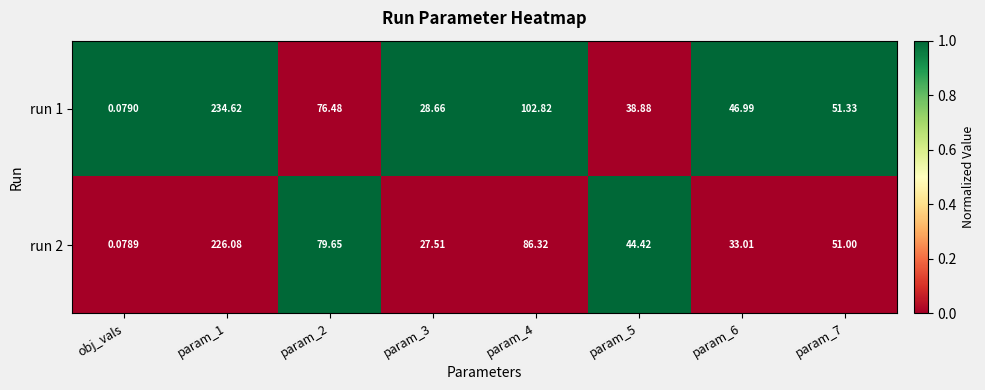

At how many categories does at least one series exceed 0?

8